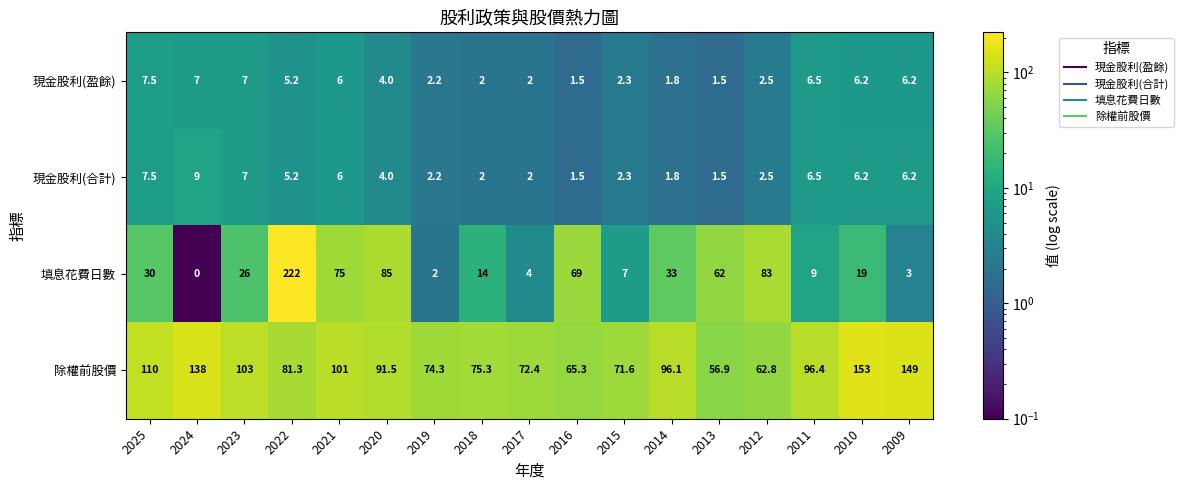

What is the maximum value for 現金股利(盈餘)?

7.5